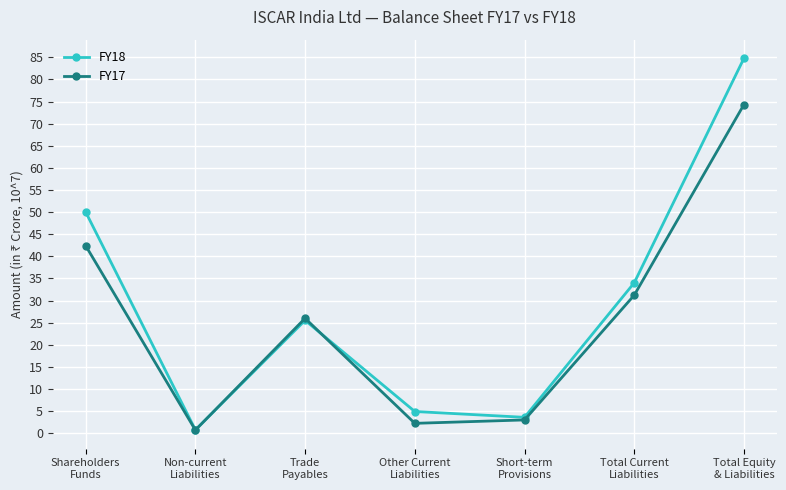

What is the label of the 2nd point from the left?

Non-current
Liabilities